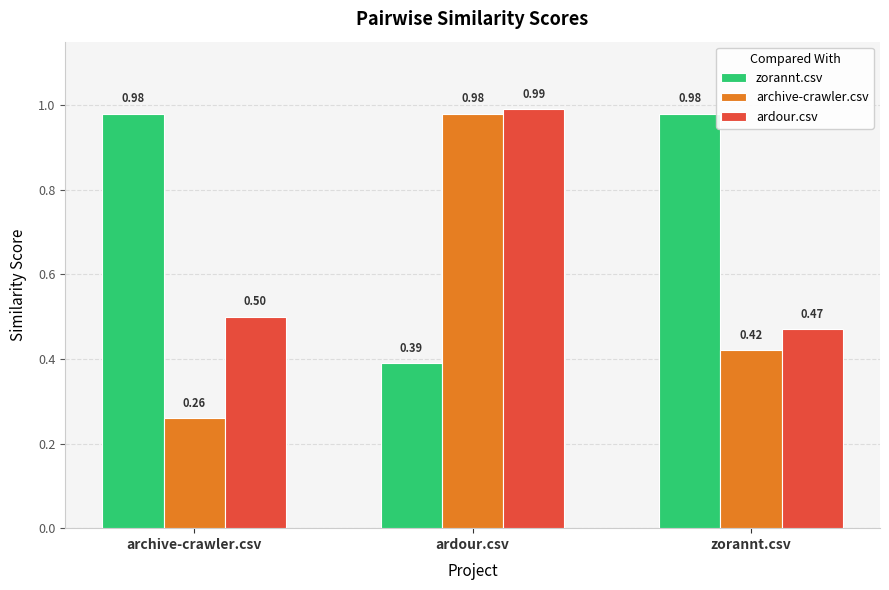

Which series has the largest total across all categories?

zorannt.csv